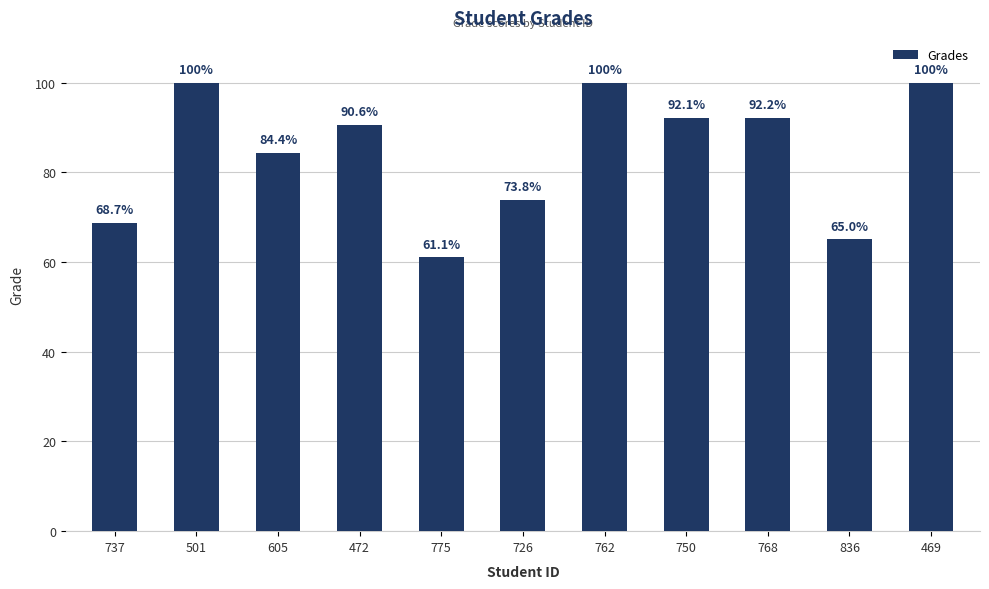

What is the average value?

84.4